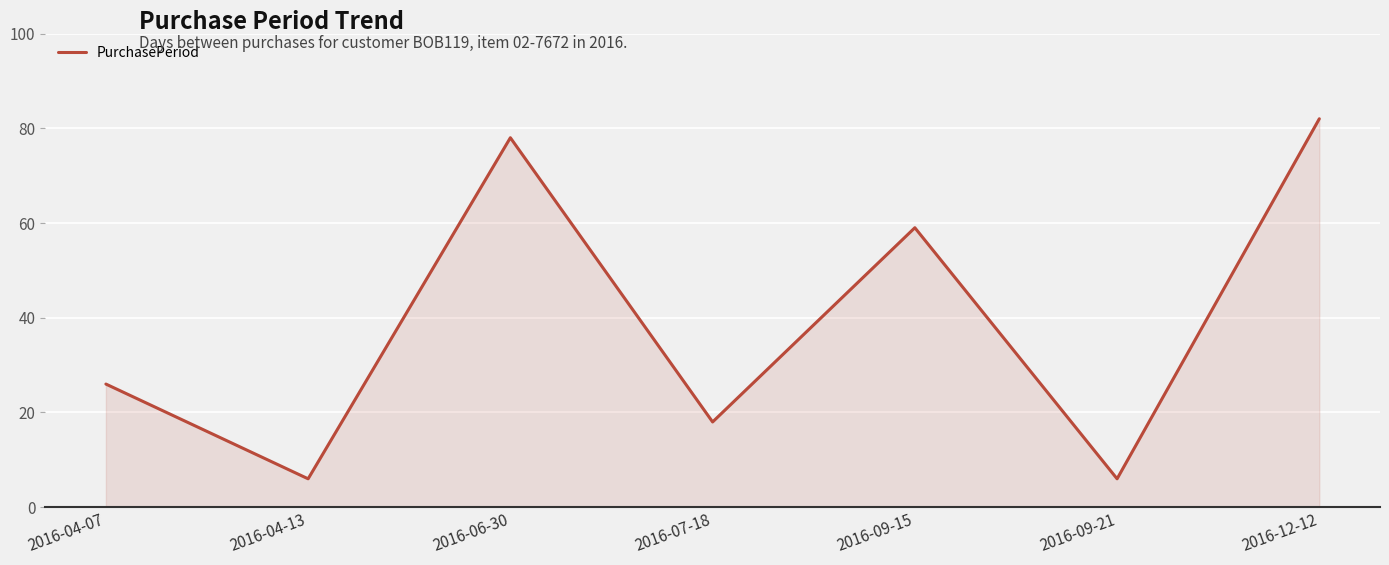

What is the smallest value displayed?

6